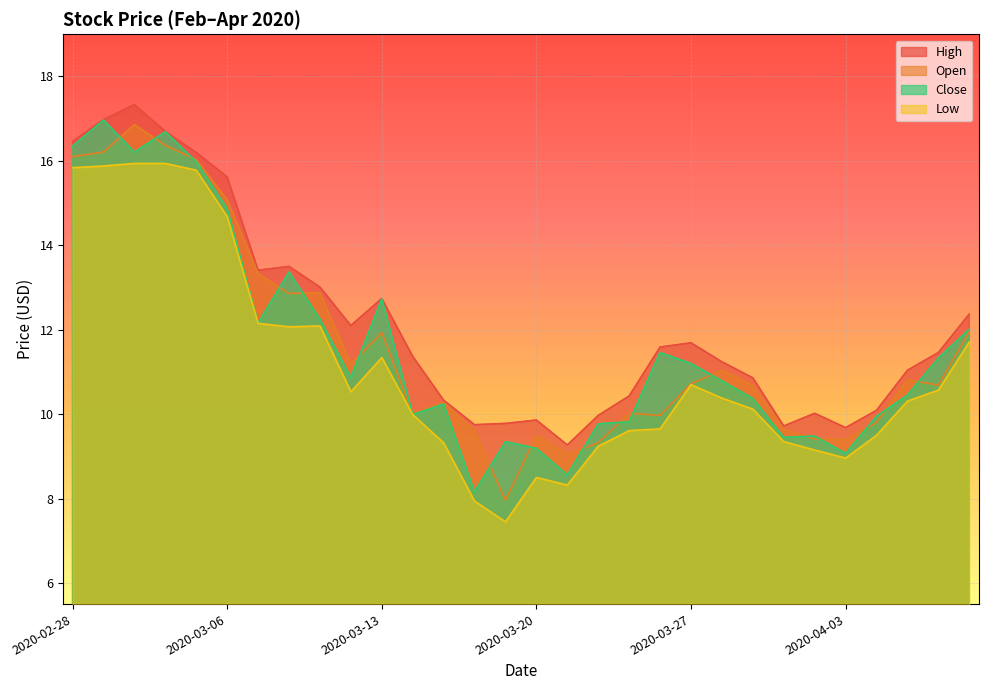

Reading left to right, list all the values displayed in this chart.

High: 16.5	17.0	17.3	16.7	16.2	15.6	13.4	13.5	13.0	12.1	12.7	11.4	10.3	9.8	9.8	9.9	9.3	10.0	10.4	11.6	11.7	11.2	10.9	9.7	10.0	9.7	10.1	11.0	11.5	12.4
Open: 16.1	16.2	16.9	16.4	16.0	15.1	13.3	12.9	12.9	11.2	11.9	10.0	10.3	9.6	8.0	9.5	9.1	9.3	10.0	10.0	10.7	11.0	10.7	9.6	9.4	9.4	9.8	10.8	10.7	11.9
Close: 16.4	17.0	16.2	16.7	16.0	14.9	12.2	13.4	12.2	10.9	12.7	10.0	10.2	8.2	9.3	9.2	8.6	9.8	9.8	11.5	11.2	10.8	10.4	9.4	9.5	9.1	9.9	10.4	11.3	12.0
Low: 15.8	15.9	15.9	15.9	15.8	14.7	12.2	12.1	12.1	10.5	11.3	10.0	9.3	7.9	7.5	8.5	8.3	9.2	9.6	9.7	10.7	10.4	10.1	9.3	9.2	9.0	9.5	10.3	10.6	11.7